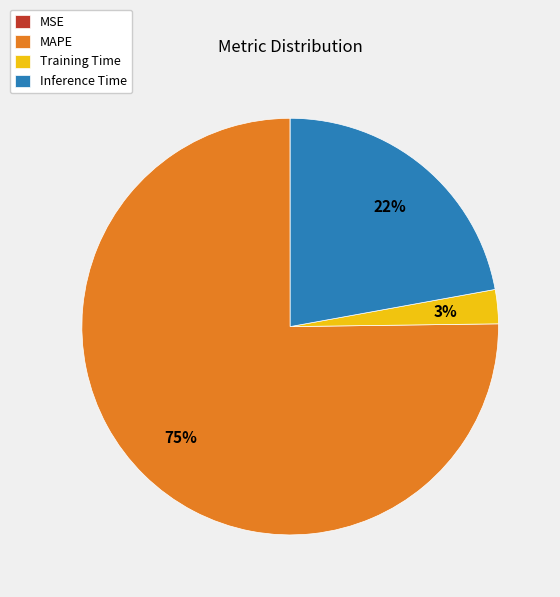

Is the sum of MAPE and Training Time greater than half?

Yes